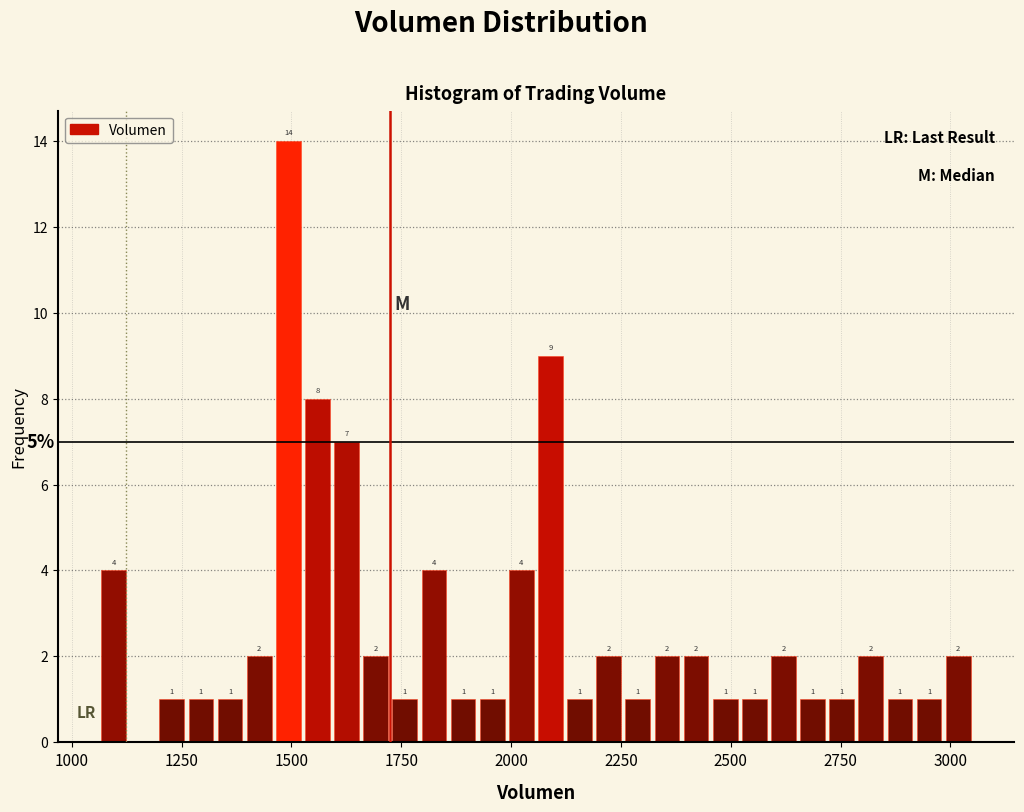

Around what value on the x-axis is the tallest bar? Give the approximate position of its centre, as read against the axis.

1500